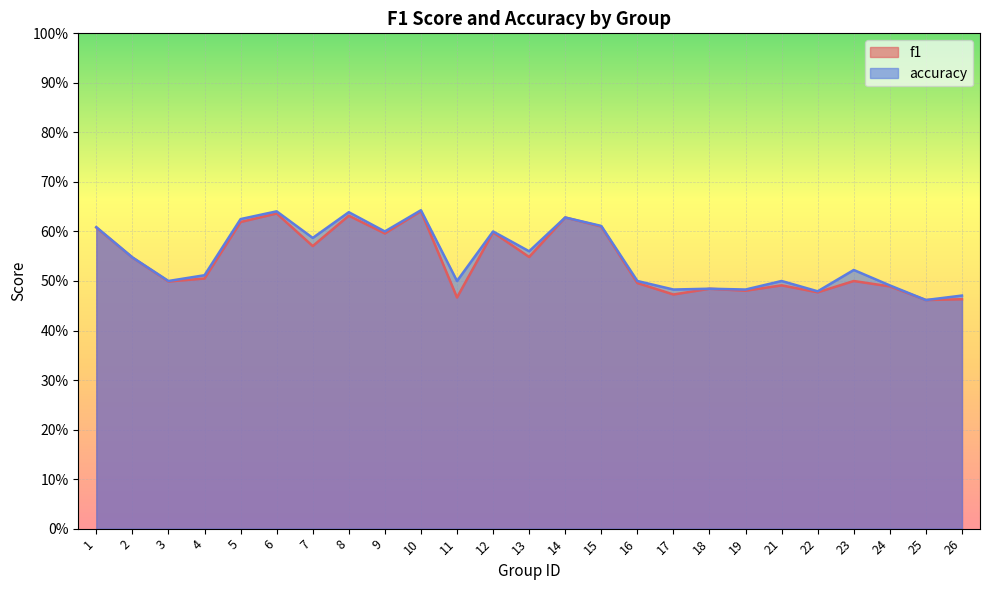

The f1 series shows 0.8 at 3. True or false?

False